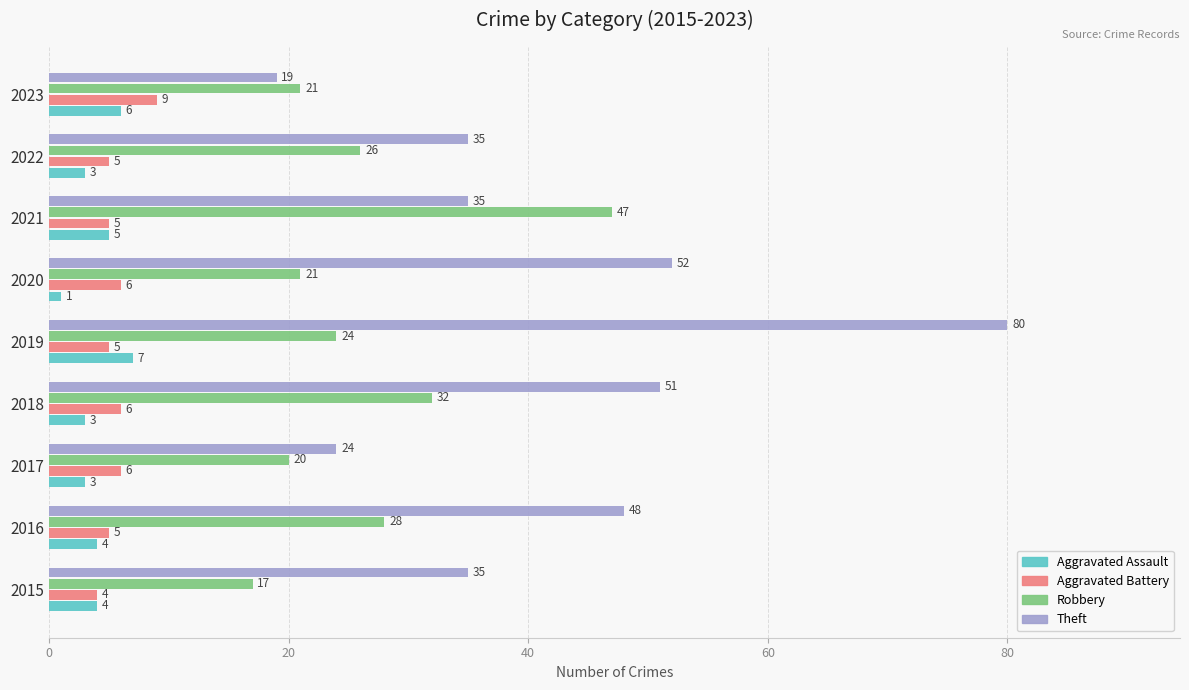

Which series changed the most between 2015 and 2020?

Theft